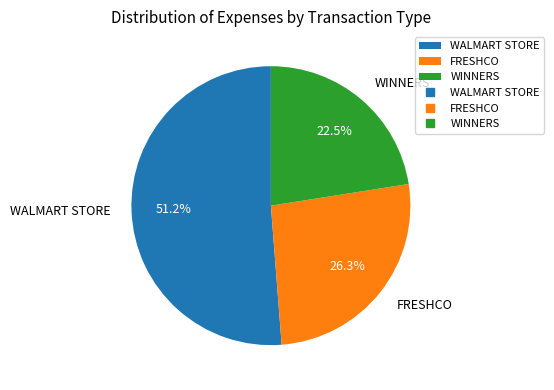

Between FRESHCO and WALMART STORE, which is larger?

WALMART STORE